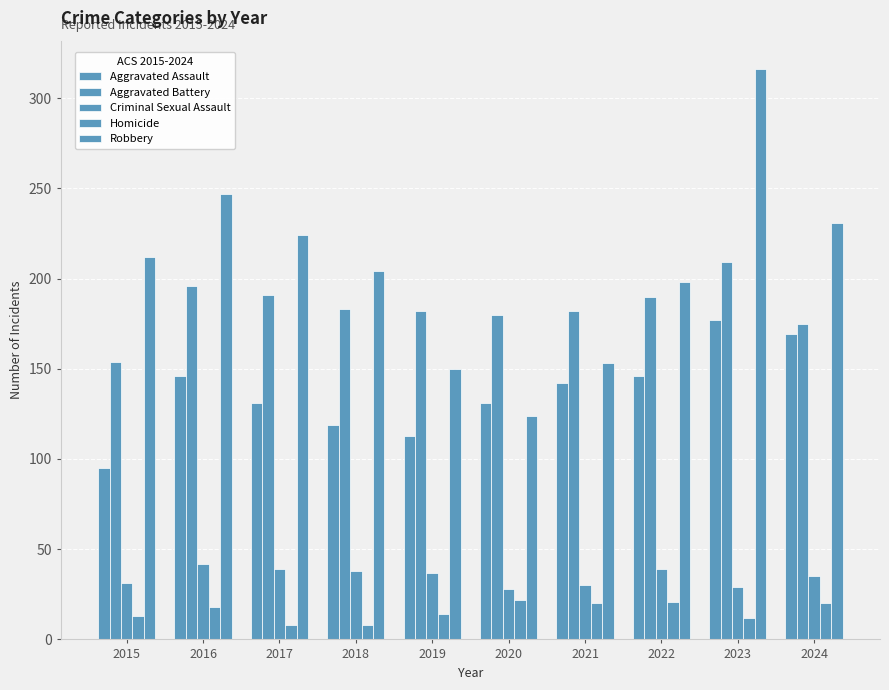

What is the sum of the Criminal Sexual Assault values at 2017 and 2023?

68